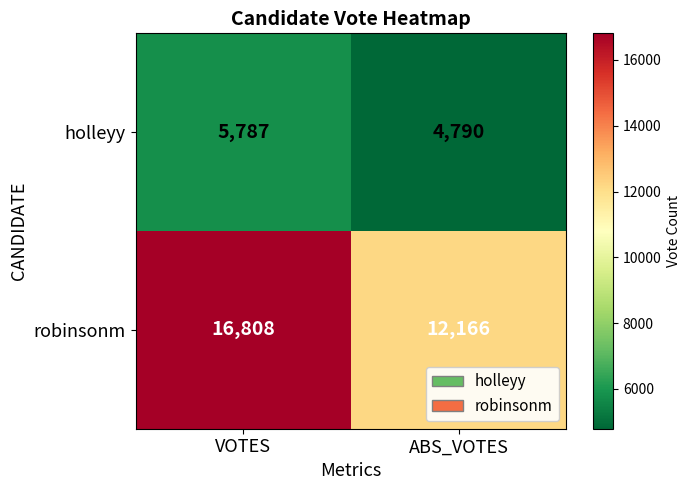

List the series in order of their overall mean, highest first.

robinsonm, holleyy